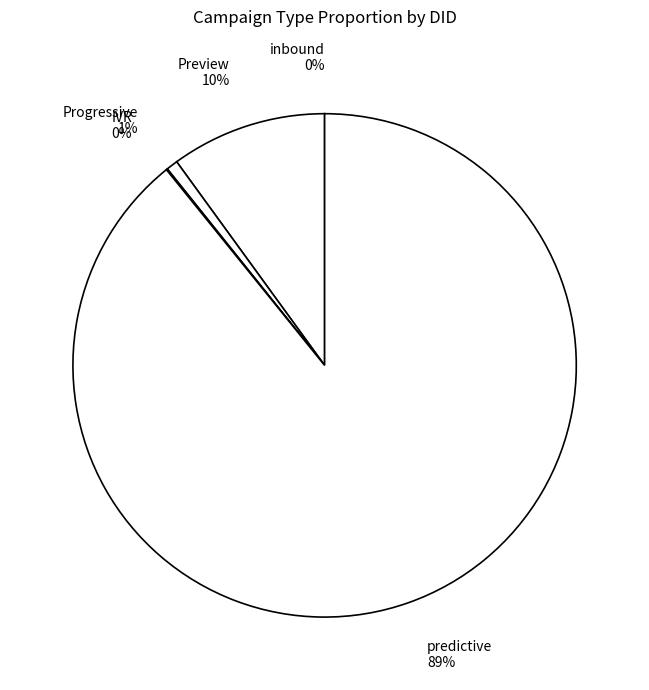

To the nearest percent, what is the difference between the Preview 10% and predictive 89% slice percentages?

79%